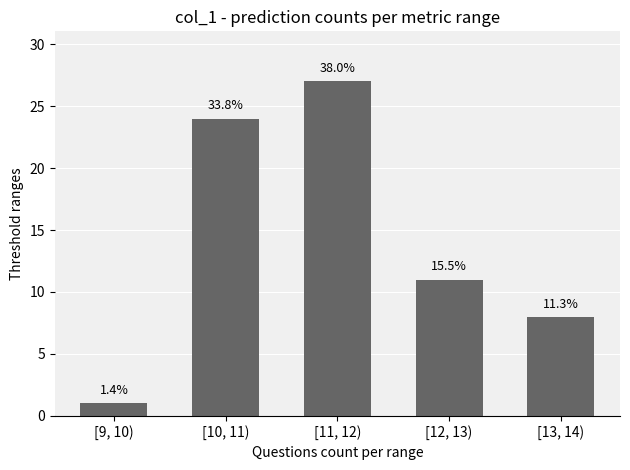

The value at [13, 14) is 8. True or false?

True